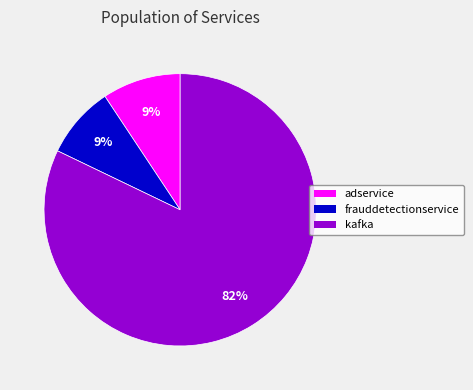

Count the number of slices in the pie.

3